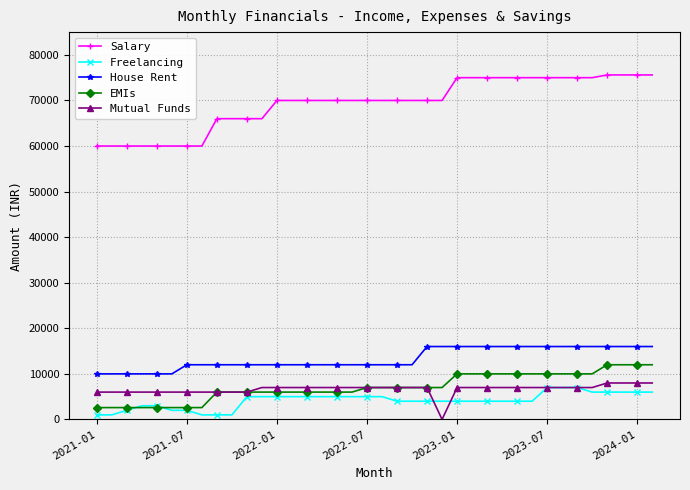

True or false: House Rent and Mutual Funds cross at least once.

False